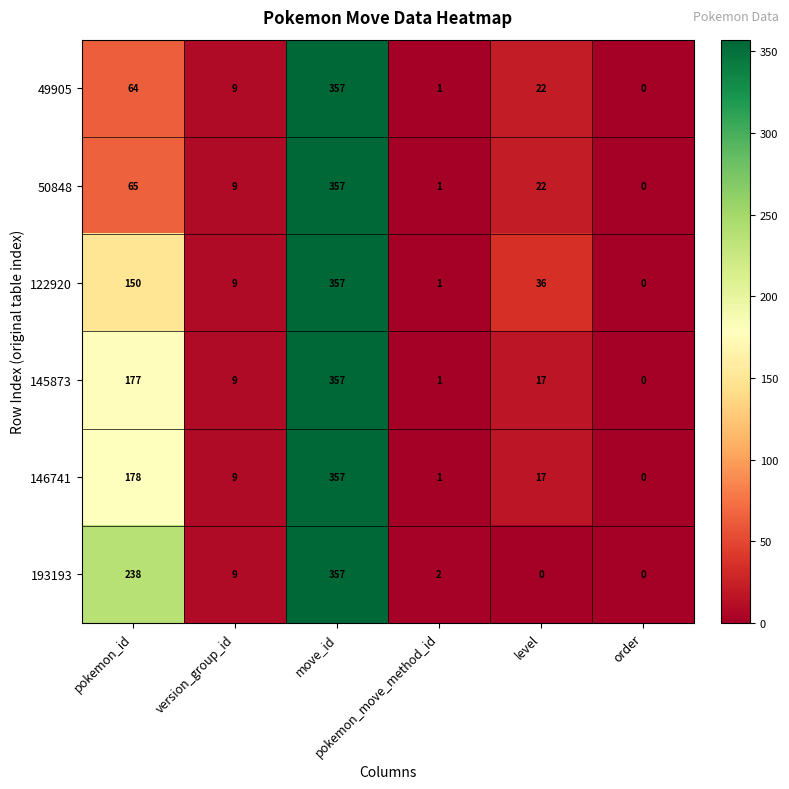

What is the difference between the maximum and minimum values in the 145873 series?

357